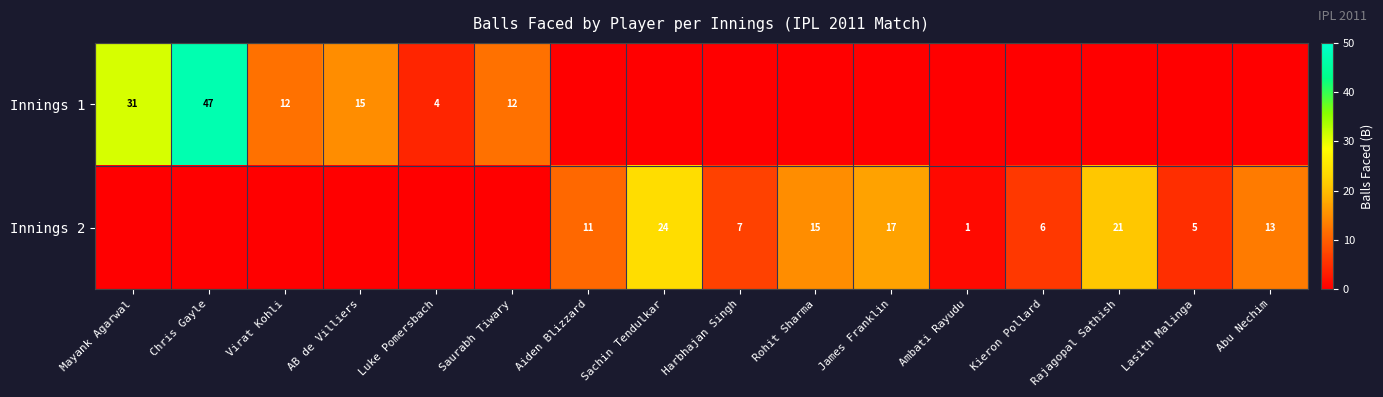

The Innings 1 series shows 47 at Chris Gayle. True or false?

True